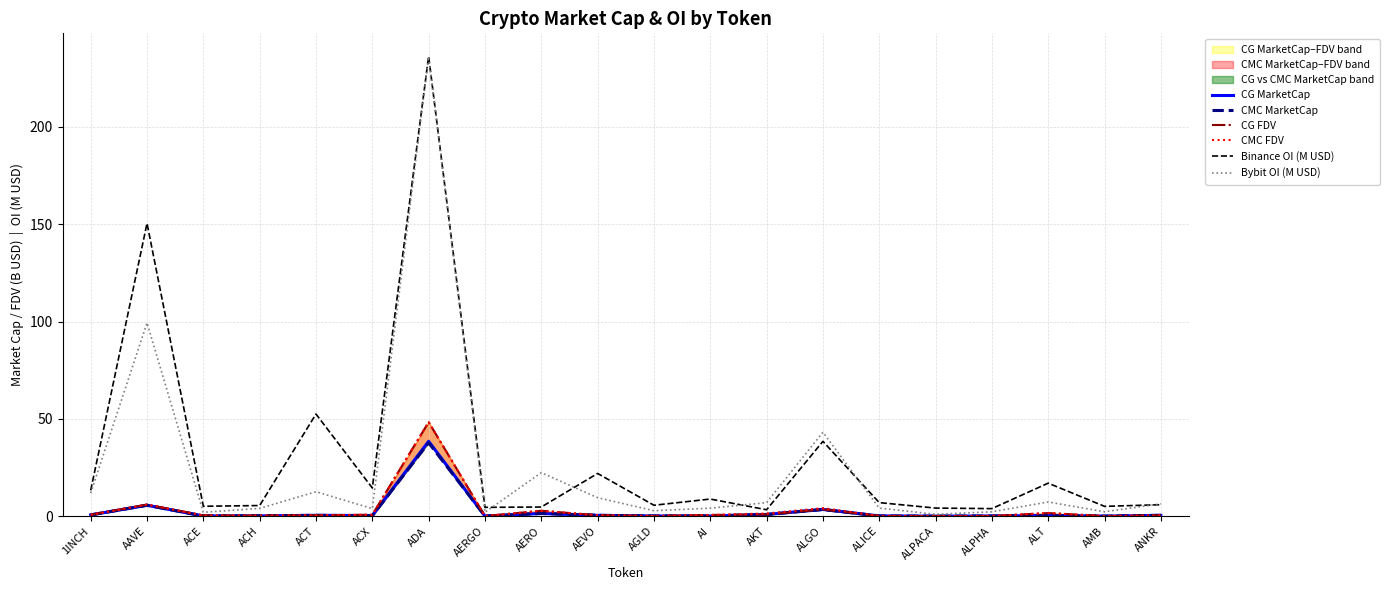

True or false: CG FDV and Bybit OI (M USD) cross at least once.

False